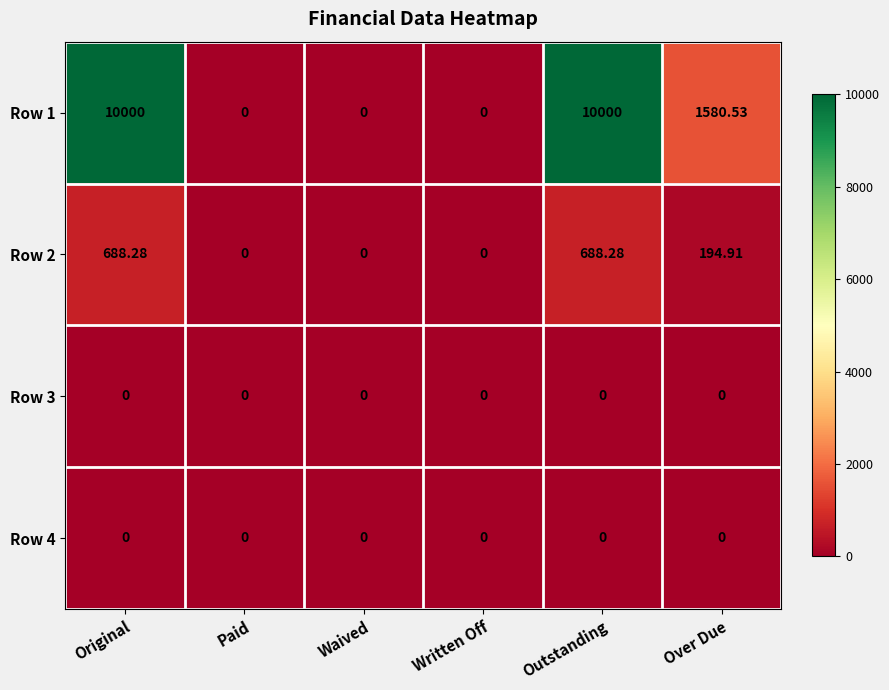

At which label is Row 2 closest to 344?

Over Due